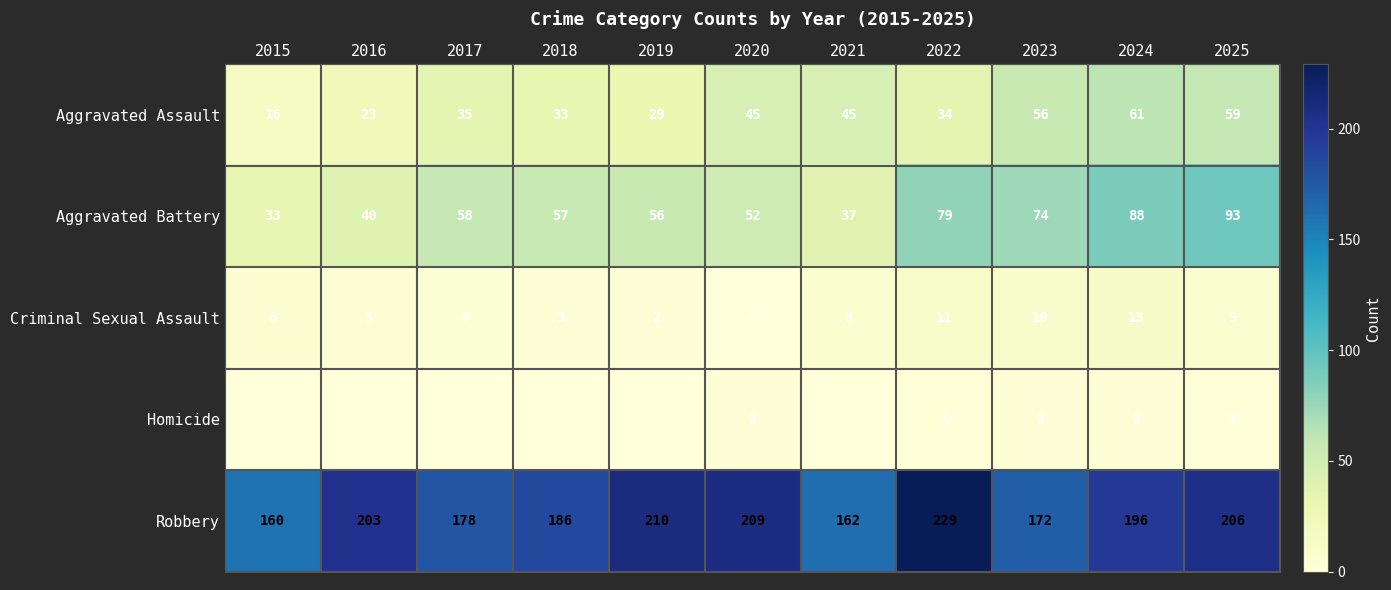

What is the lowest value of the Robbery series?

160